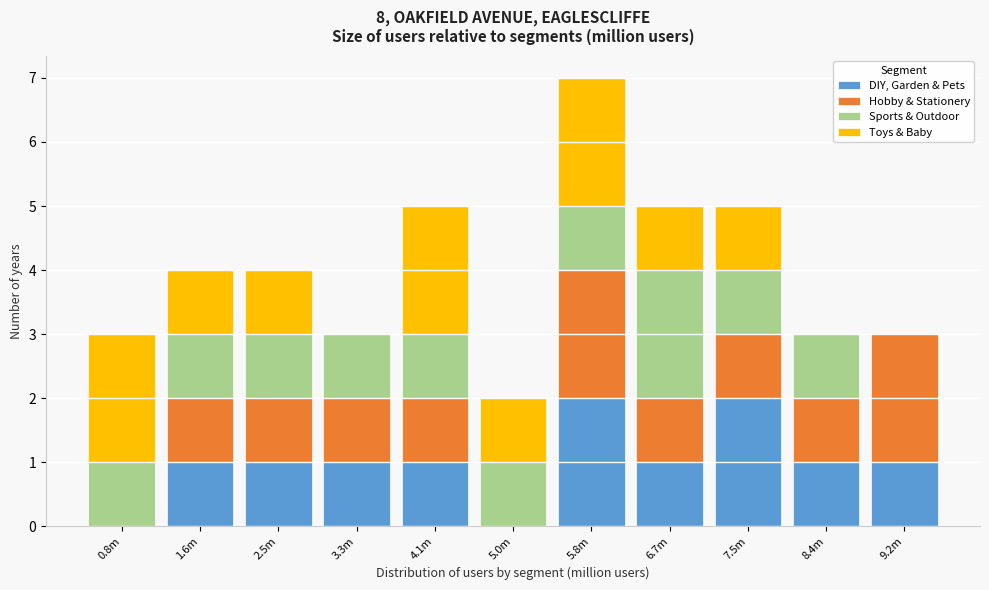

What is the total value across all series at 7.5m?

5